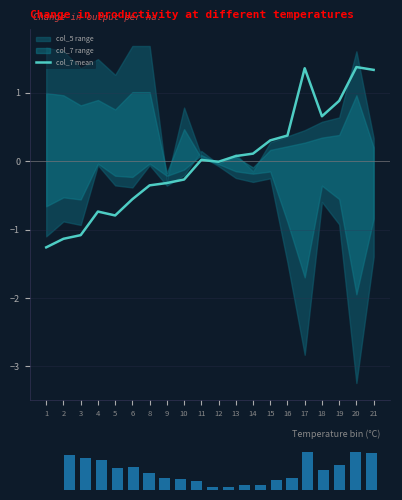

At which label does col_2 hist reach its peak?

20